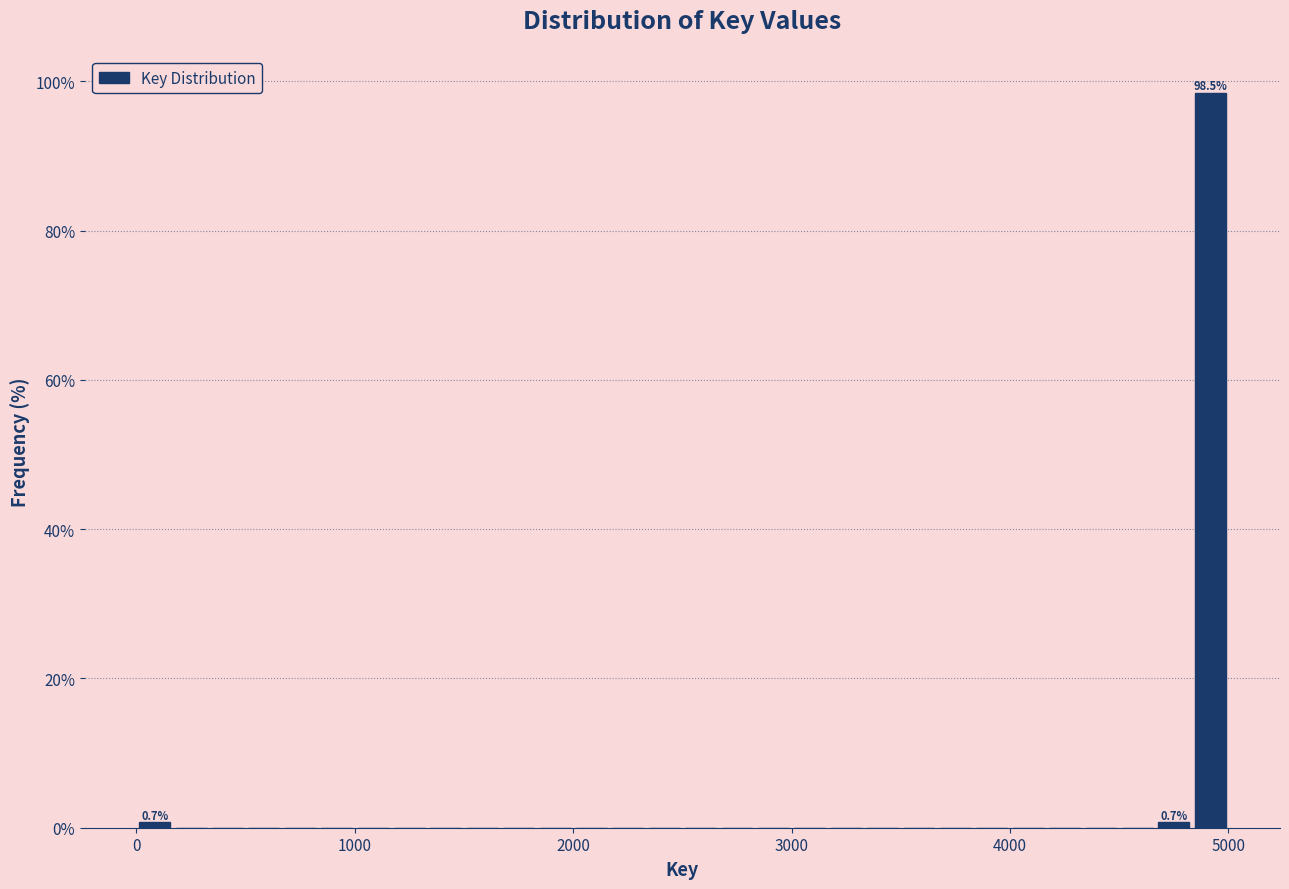

Around what value on the x-axis is the tallest bar? Give the approximate position of its centre, as read against the axis.

4900